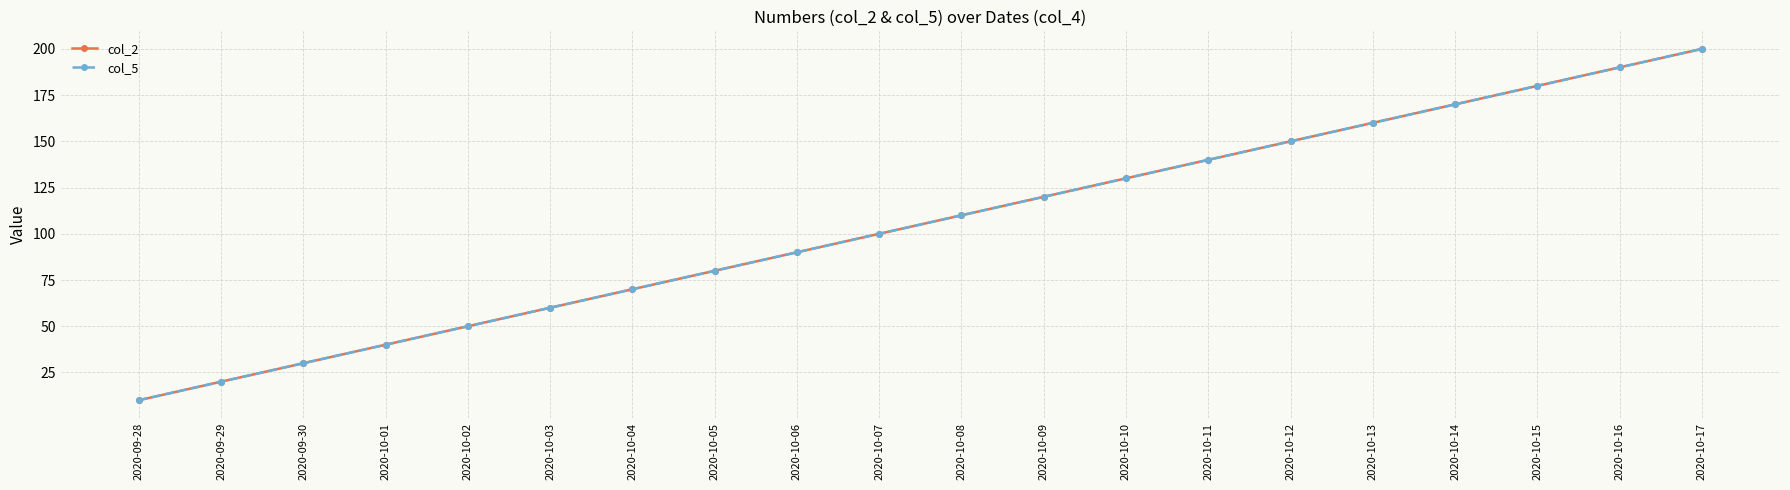

What is the difference between the col_5 values at 2020-10-09 and 2020-09-29?

100